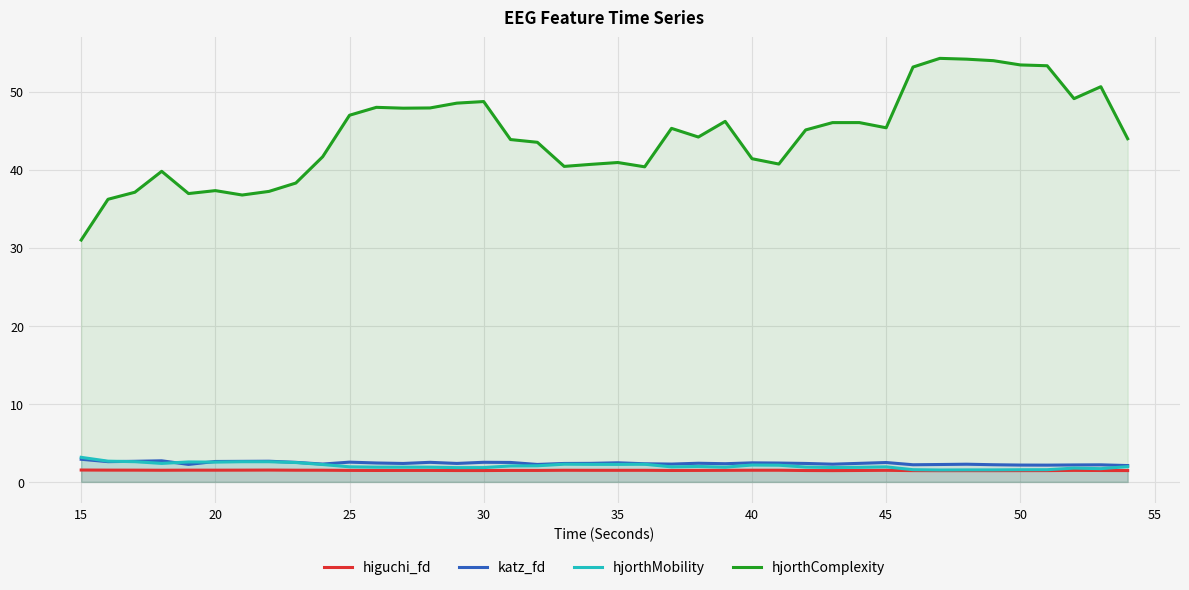

The value of katz_fd at 20 is 2.6. True or false?

True